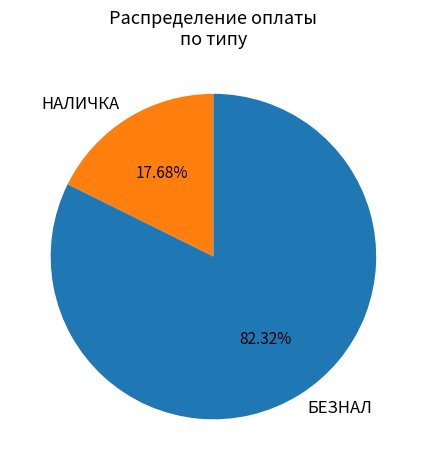

Does БЕЗНАЛ represent more than half of the total?

Yes